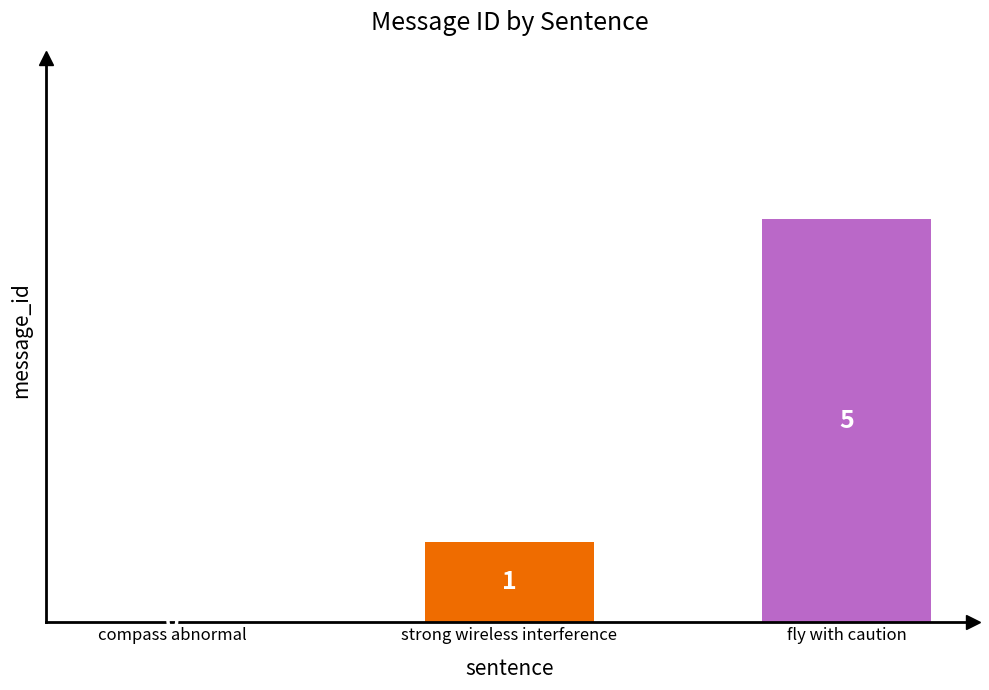

The chart shows a value of 0 at compass abnormal. True or false?

True